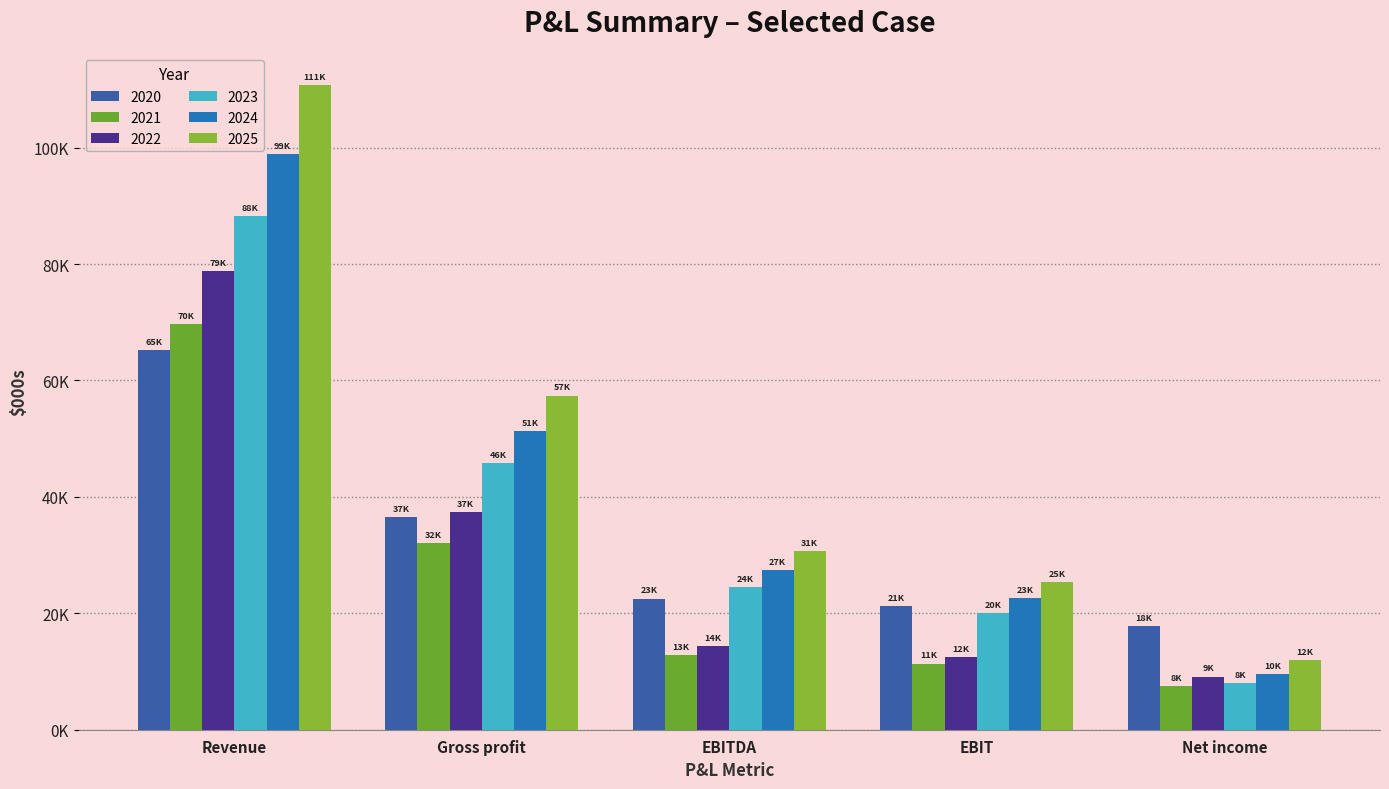

The value of 2021 at EBIT is 11364.0. True or false?

True